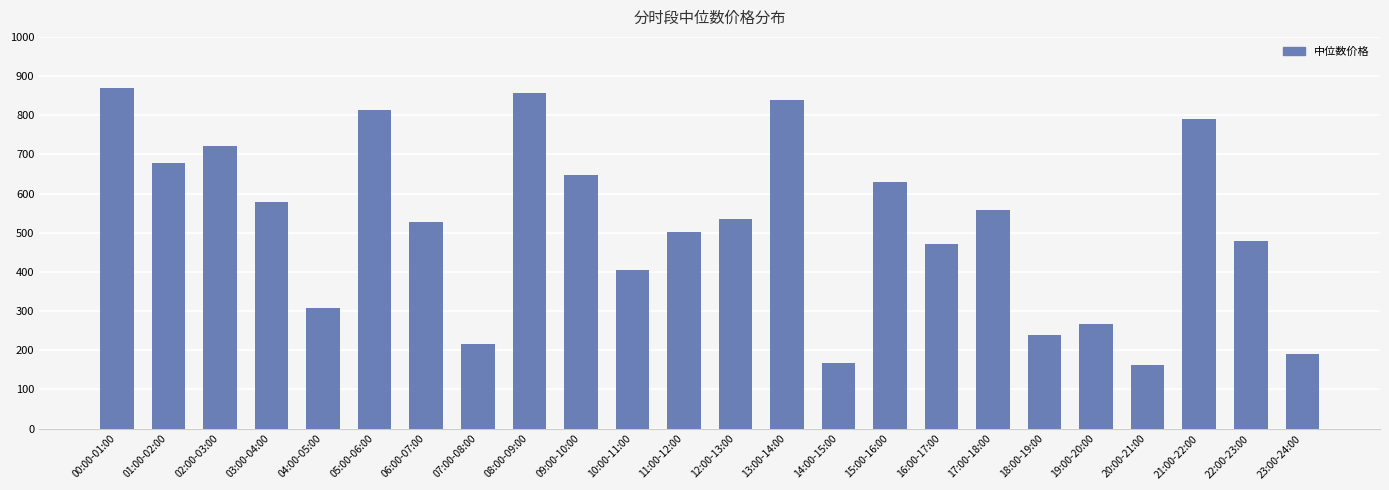

What is the change in value from 01:00-02:00 to 14:00-15:00?

-511.4